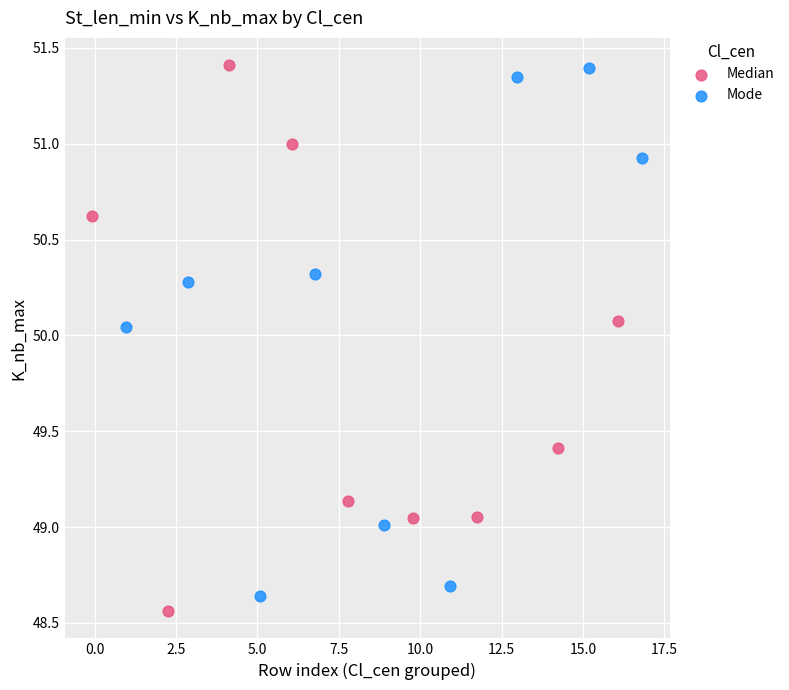

Which series reaches the minimum Y coordinate?

Median